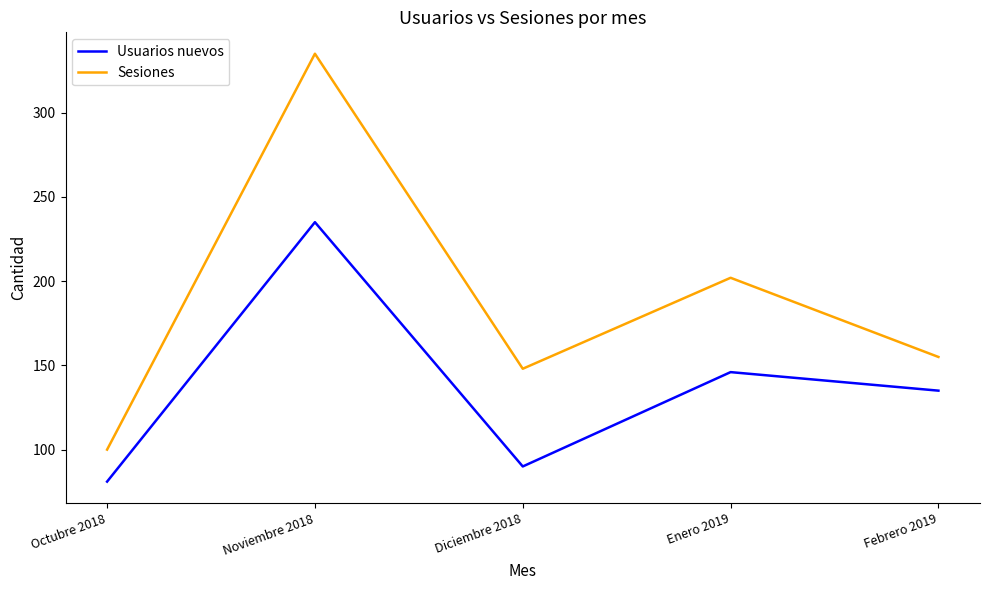

True or false: Usuarios nuevos and Sesiones cross at least once.

False